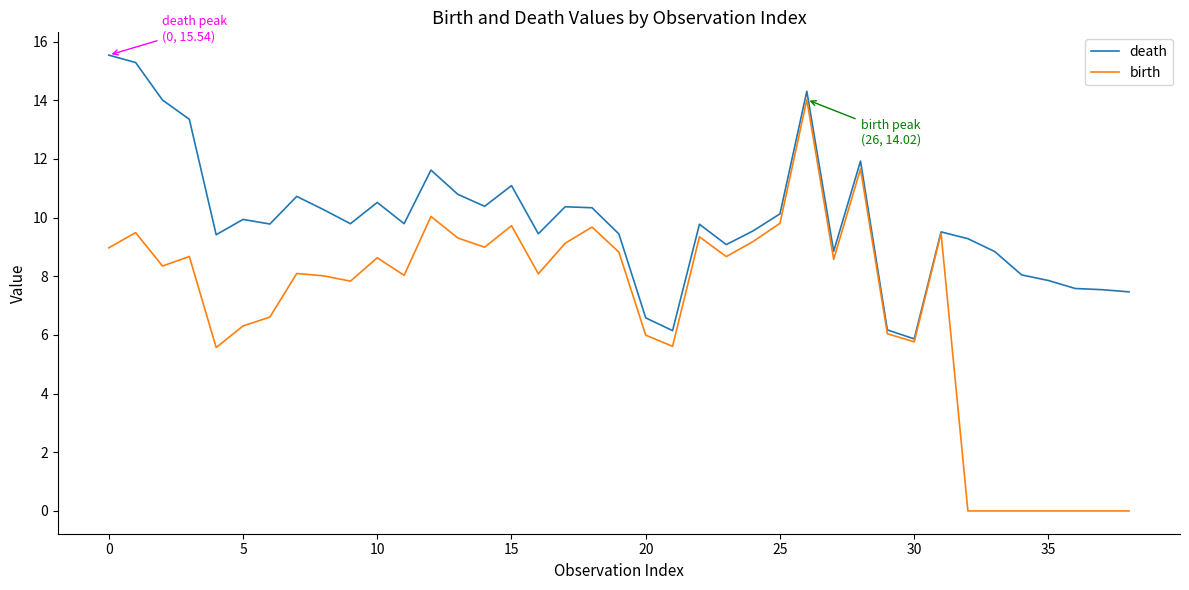

Which series has the widest spread of values?

birth